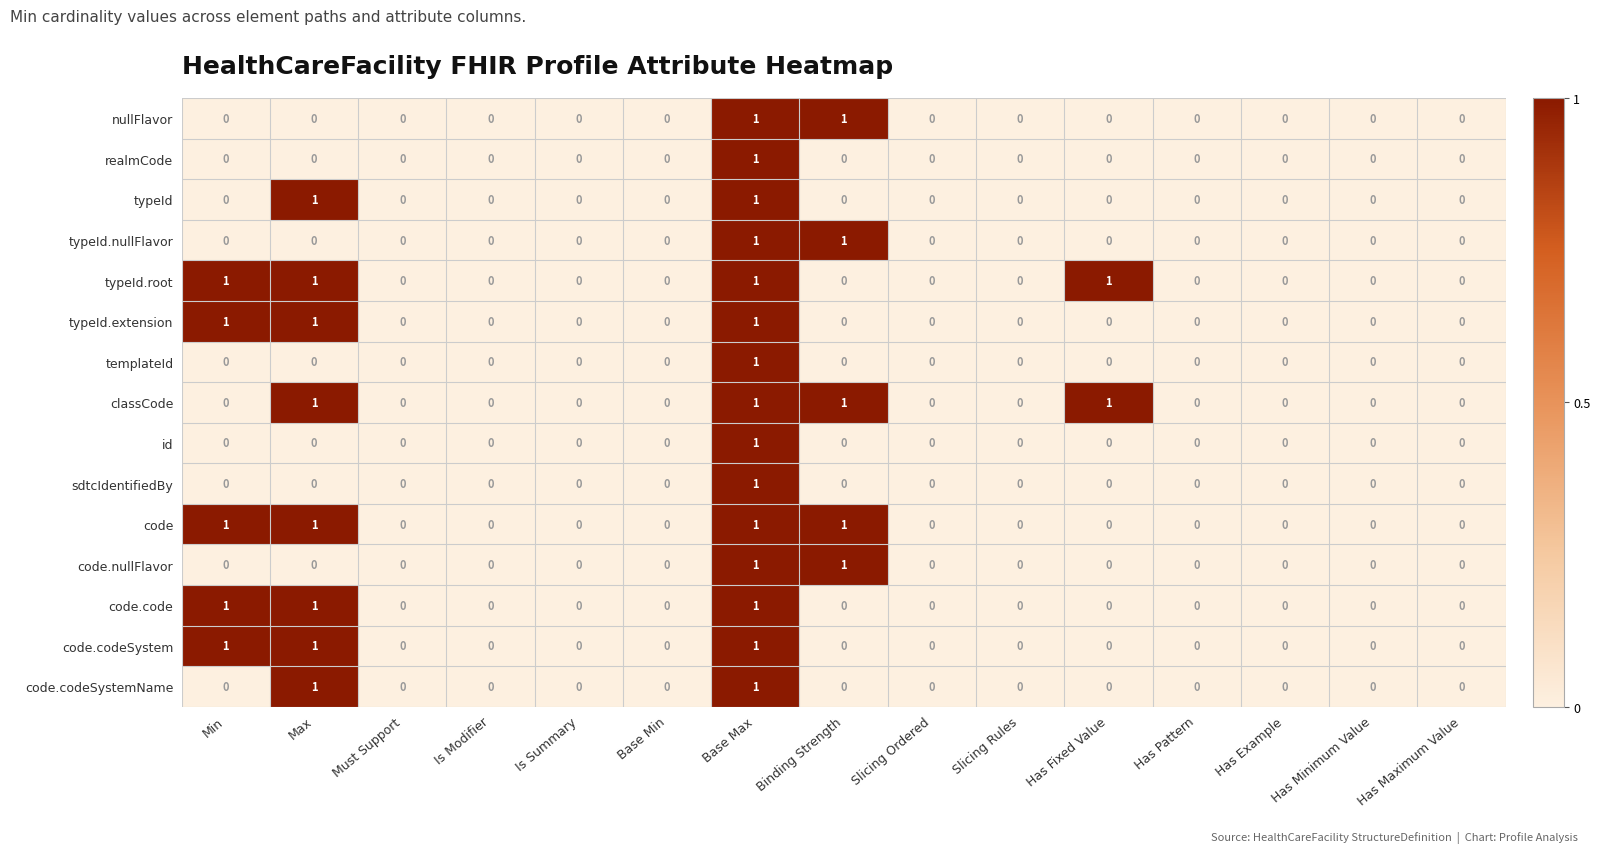

What is the greatest value displayed?

1